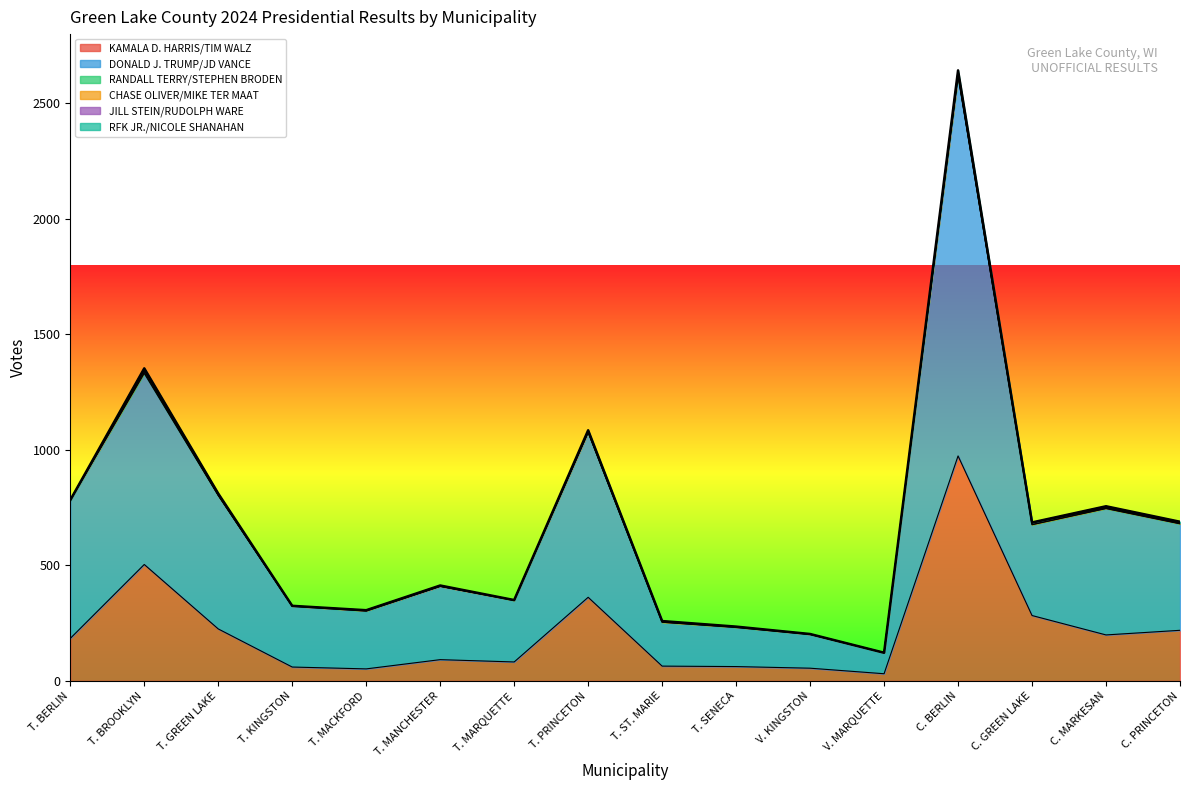

In RANDALL TERRY/STEPHEN BRODEN, how many points are higher than both neighbors (excluding endpoints)?

4